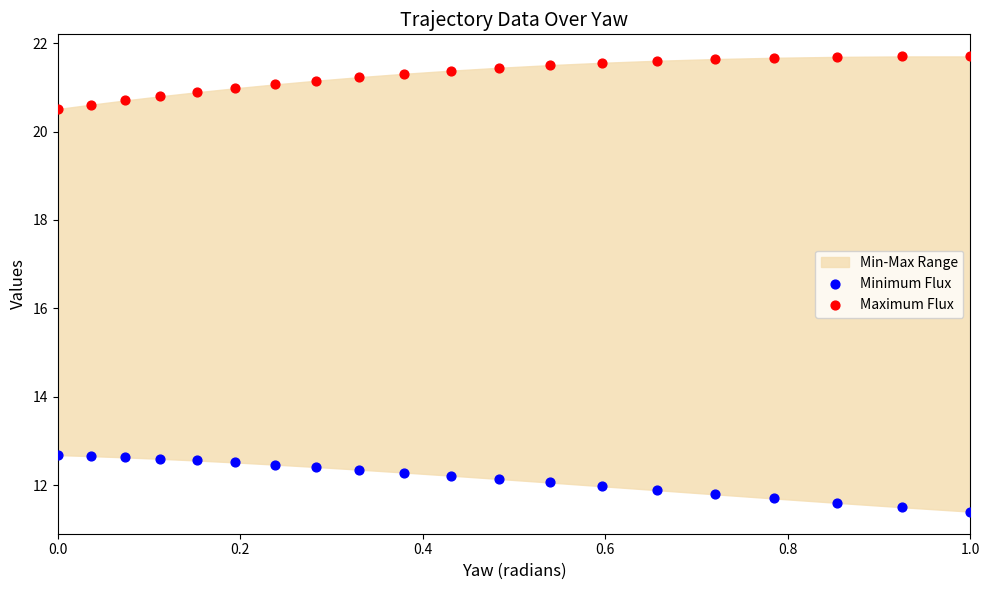

Which series reaches the minimum Y coordinate?

Minimum Flux